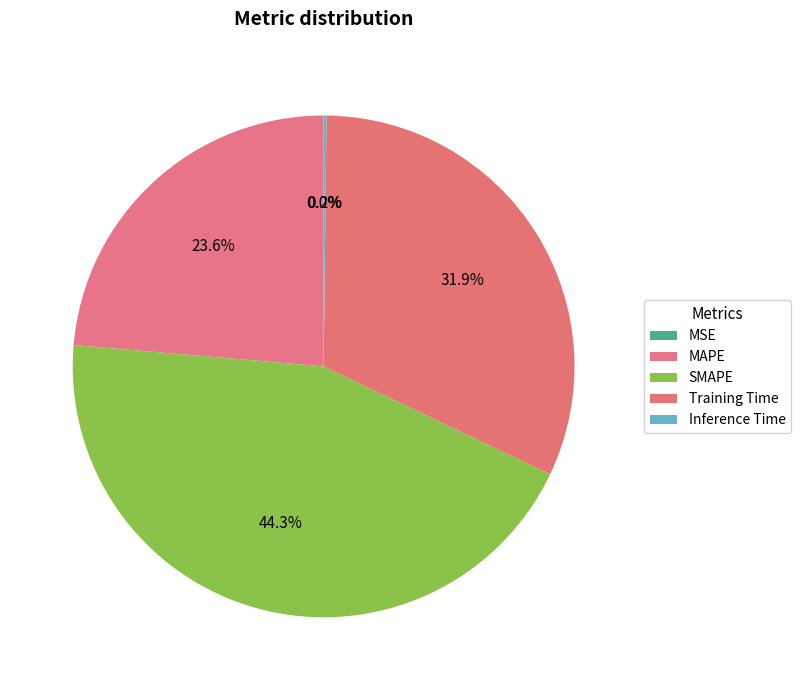

Is it true that MAPE is 34% of the pie?

False